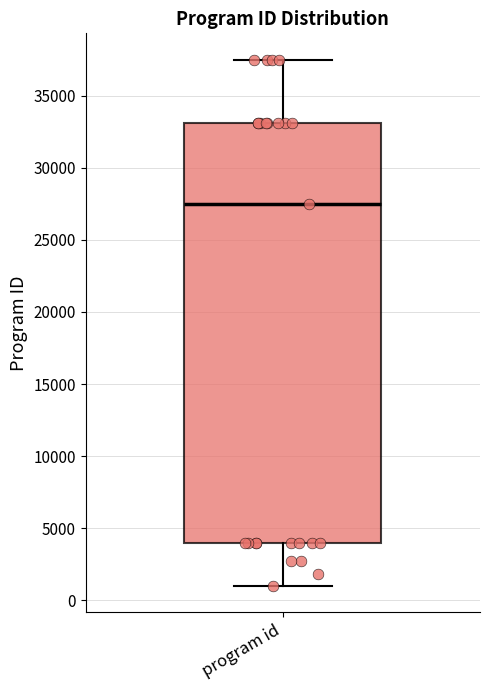

Transcribe this box plot: give where the median line is, the range the box spans, and where the two whiskers end, as read against the y-axis. The values are not printed on the chart, so give them approximately, as read against the axis.

median 27500, box 4000 to 33000, whiskers 1000 to 37500